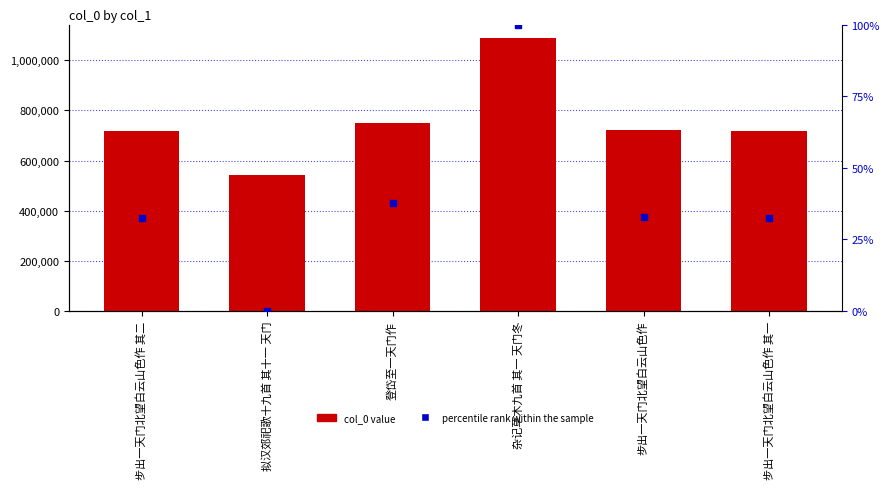

Is the value of percentile rank within the sample at 拟汉郊祀歌十九首 其十一 天门 greater than the value of col_0 at 杂记草木九首 其一 天门冬?

No